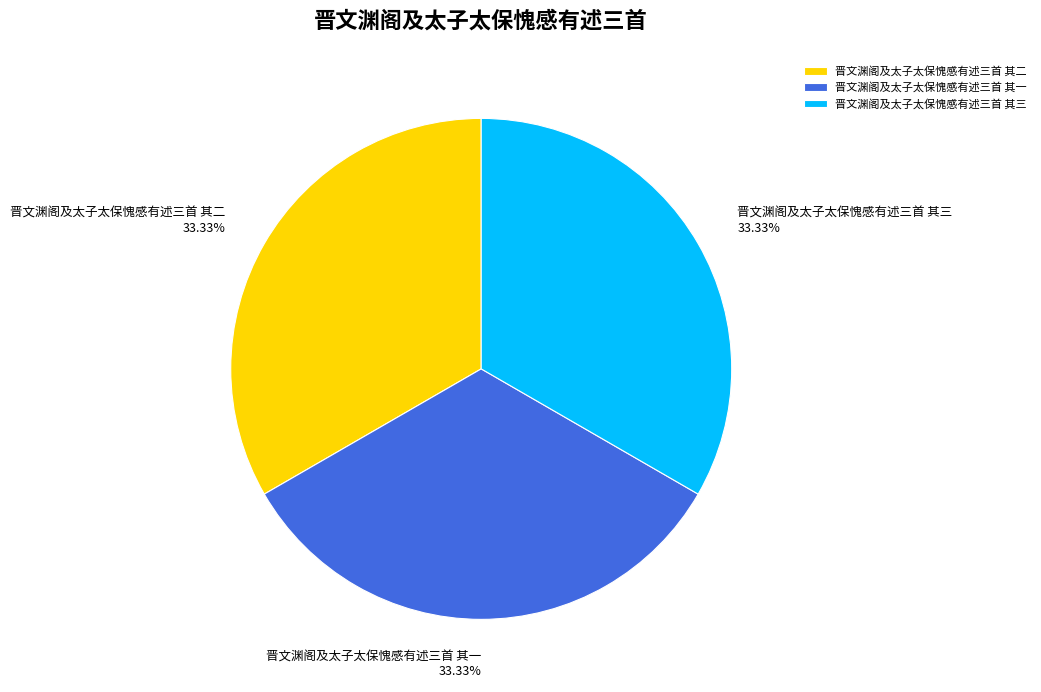

Do 晋文渊阁及太子太保愧感有述三首 其三 and 晋文渊阁及太子太保愧感有述三首 其二 together represent more than half of the pie?

Yes